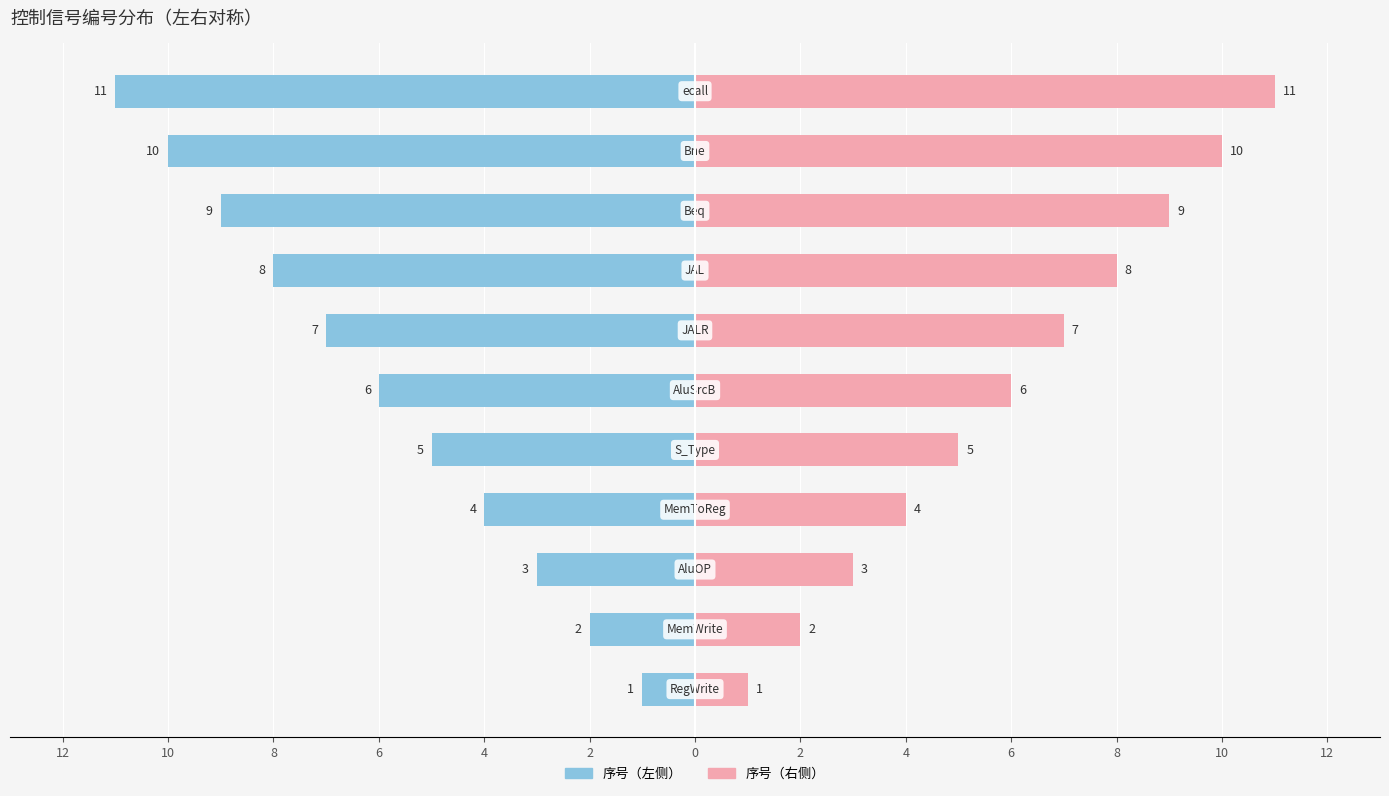

Rank the series by their average value, from lowest to highest.

序号（左侧）, 序号（右侧）